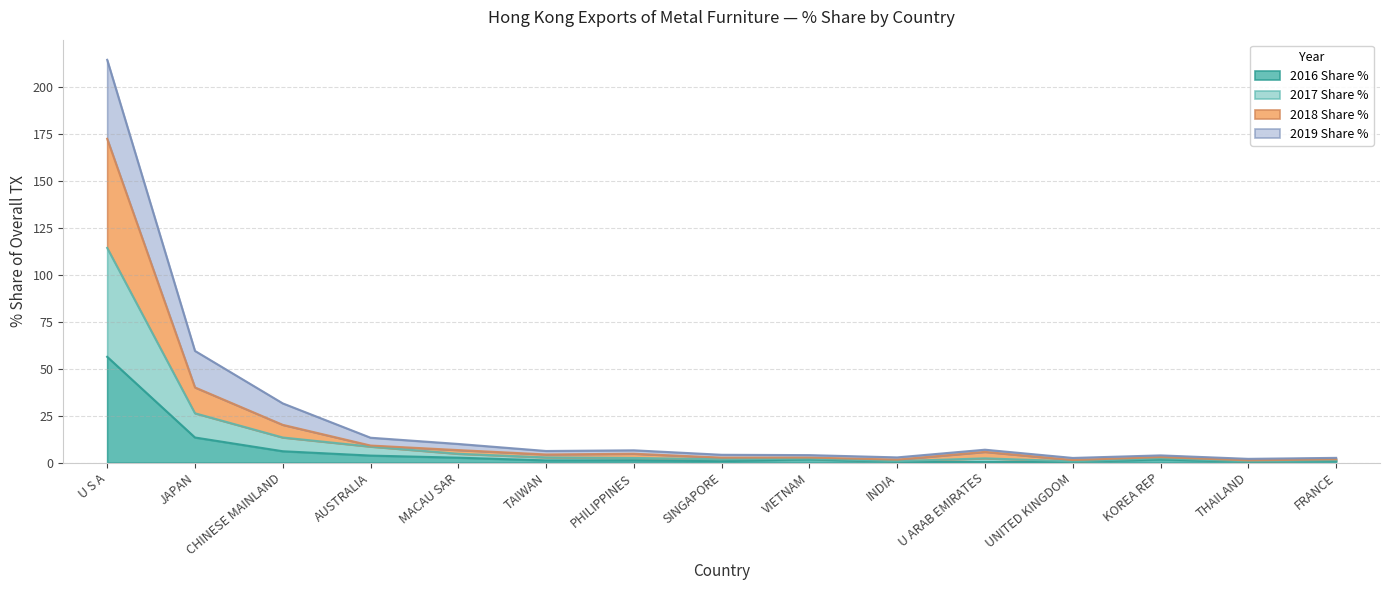

What is the approximate value of 2018 Share % at FRANCE?

1.7